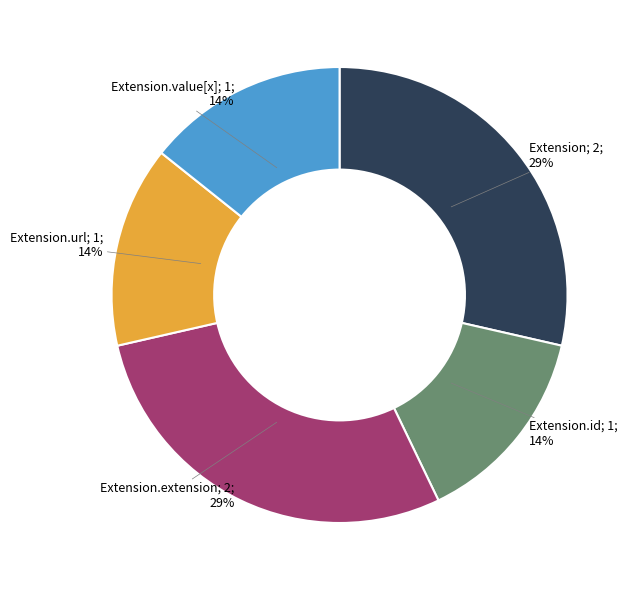

Is there any slice that represents more than half of the pie?

No